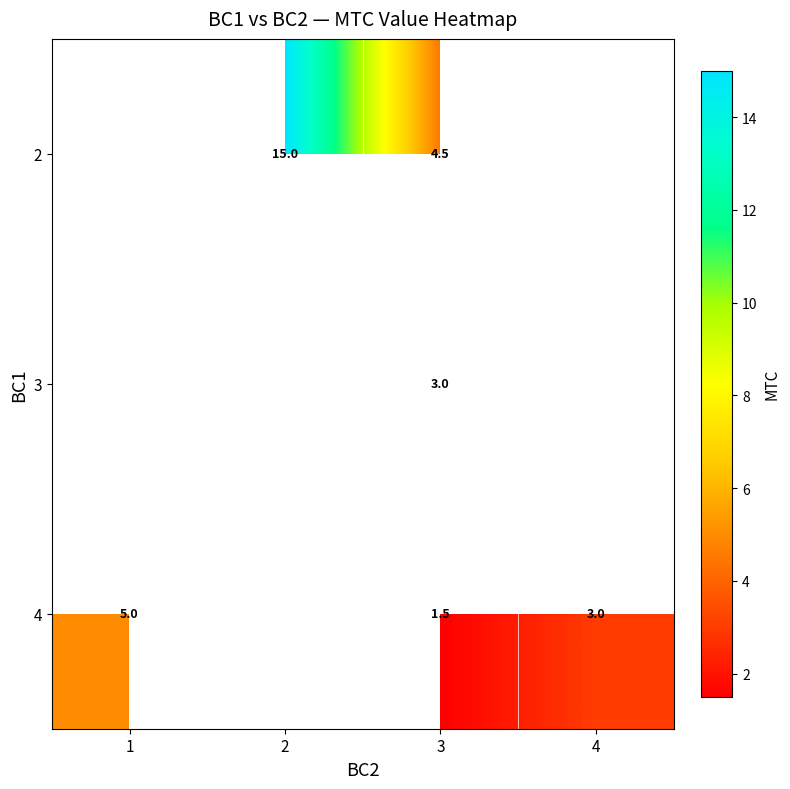

Is it true that 4 equals 5.0 at 1?

True